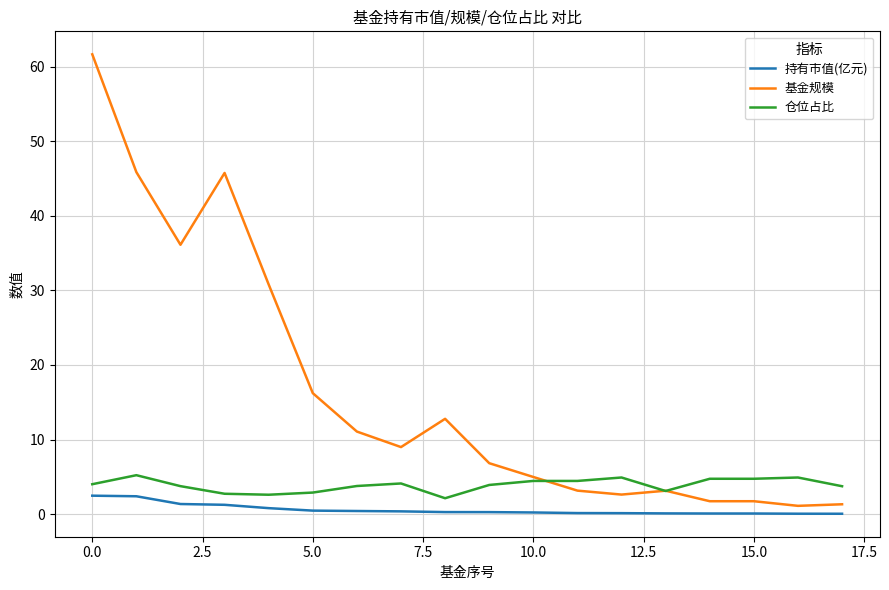

Which series has the largest total across all categories?

基金规模